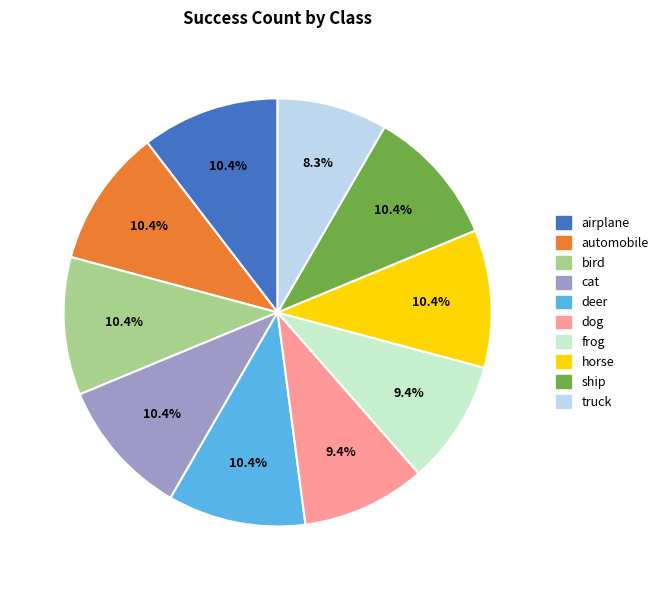

Combined, what portion of the pie is truck and frog?

17.7%